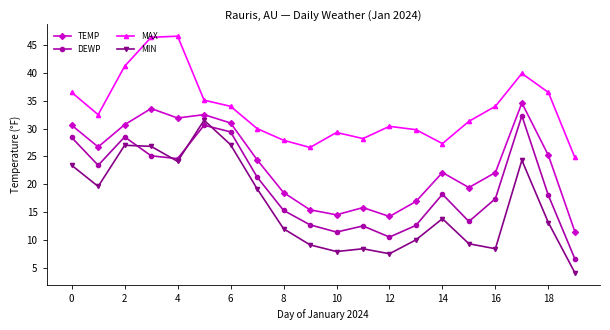

What is the highest value of the MAX series?

46.6